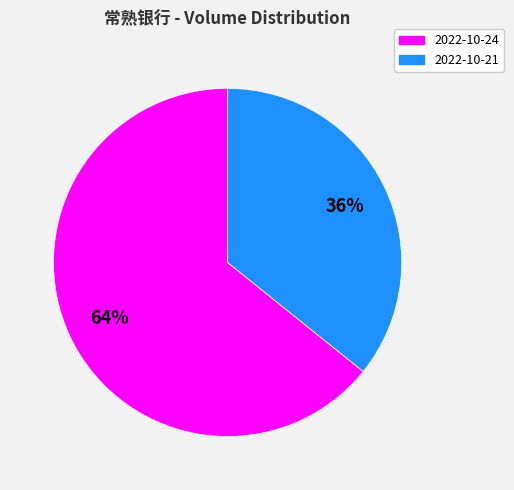

Rank the categories by value from lowest to highest.

2022-10-21, 2022-10-24